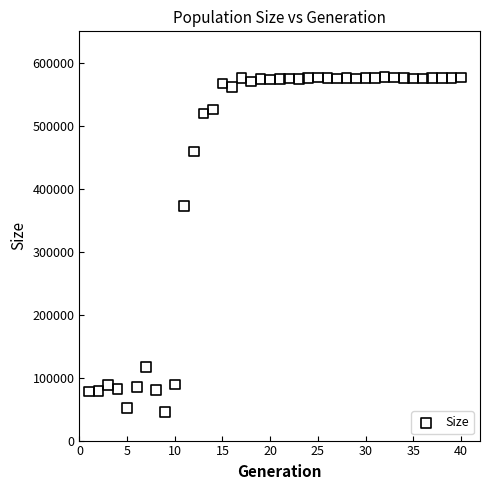

What is the range of Y values (max minus min)?

531519